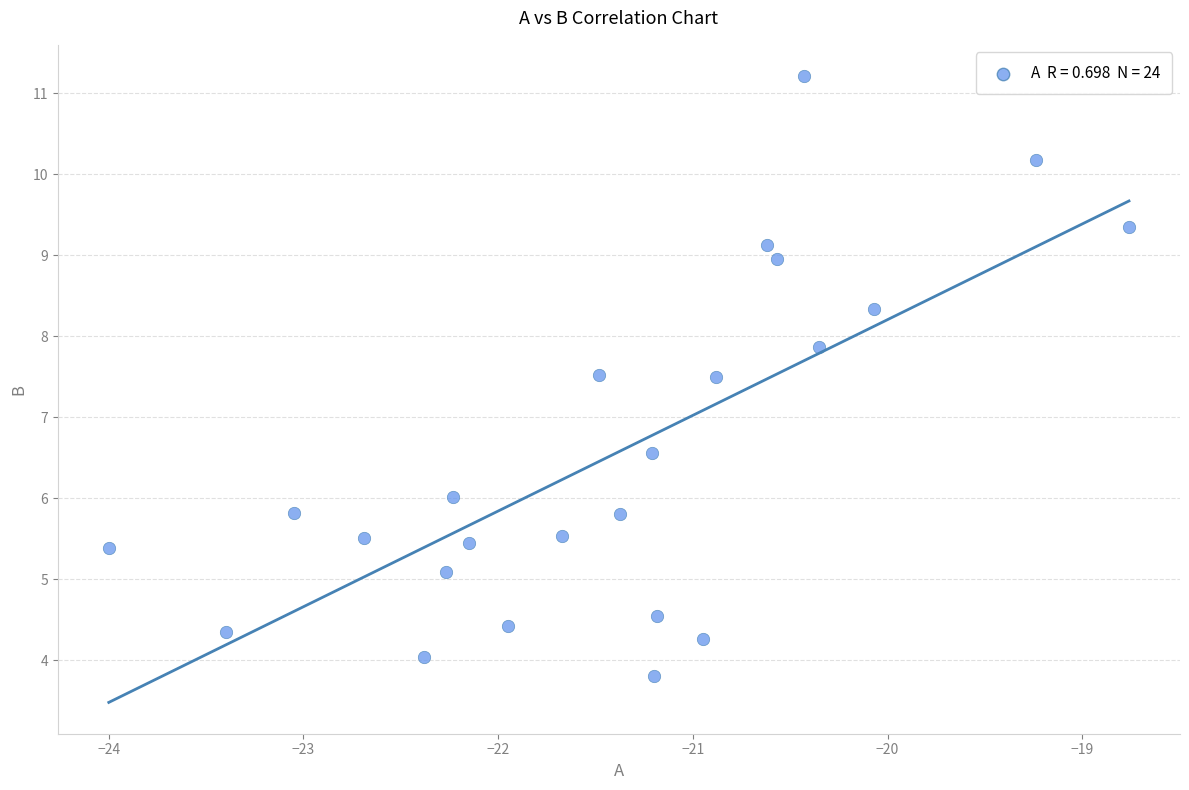

What is the range of X values (max minus min)?

5.2